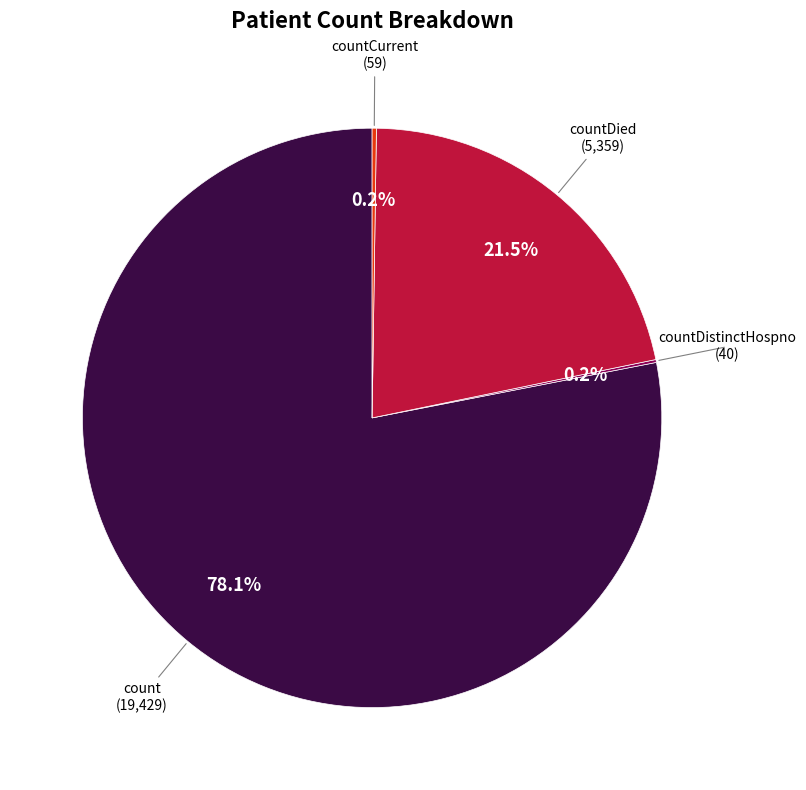

Is there any slice that represents more than half of the pie?

Yes